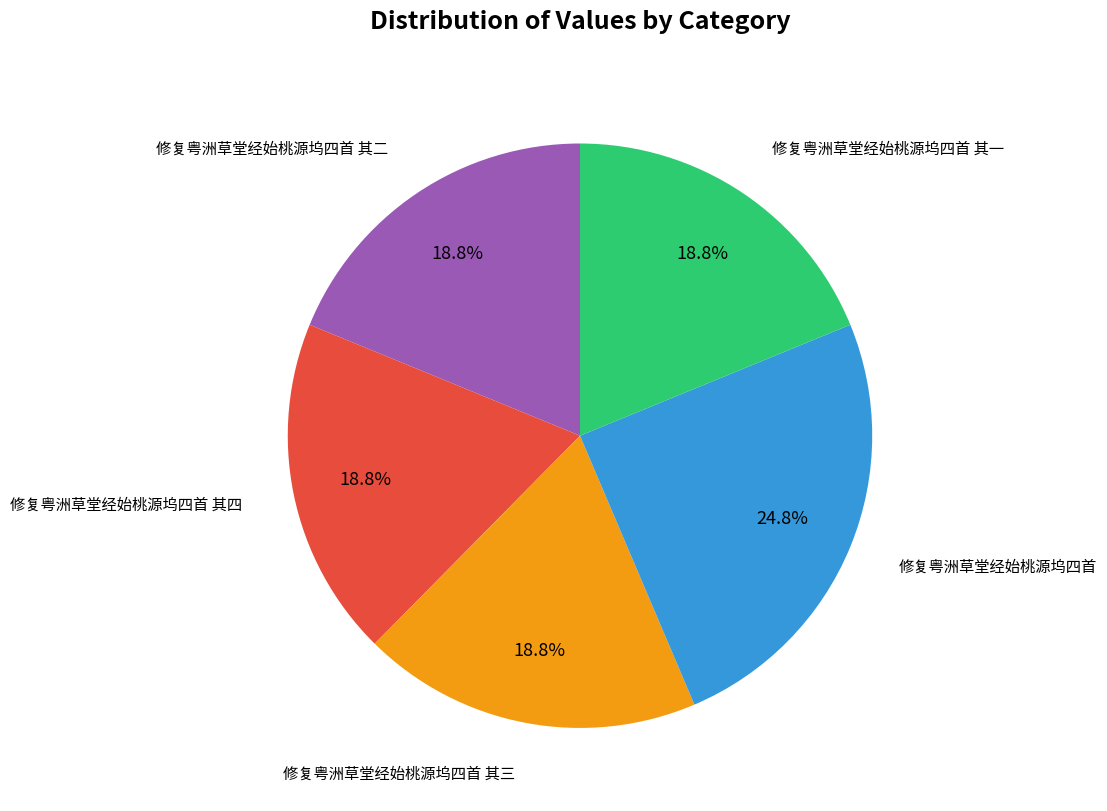

Is there any slice that represents more than half of the pie?

No